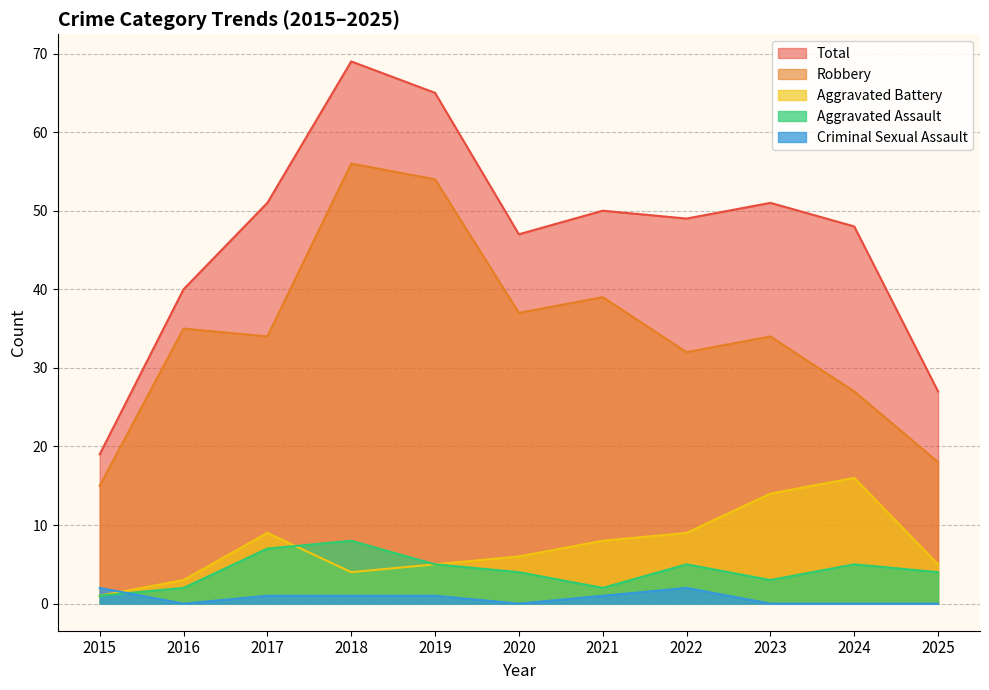

At how many categories does at least one series exceed 22?

10